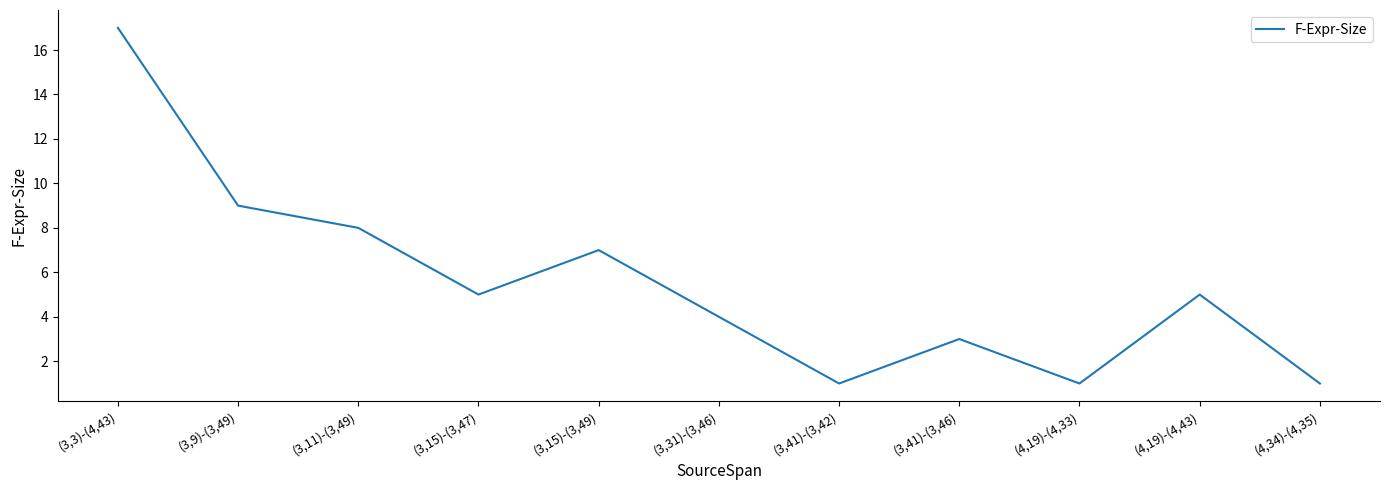

Approximately how many times larger is the value at (3,3)-(4,43) compared to (3,15)-(3,49)?

2.4